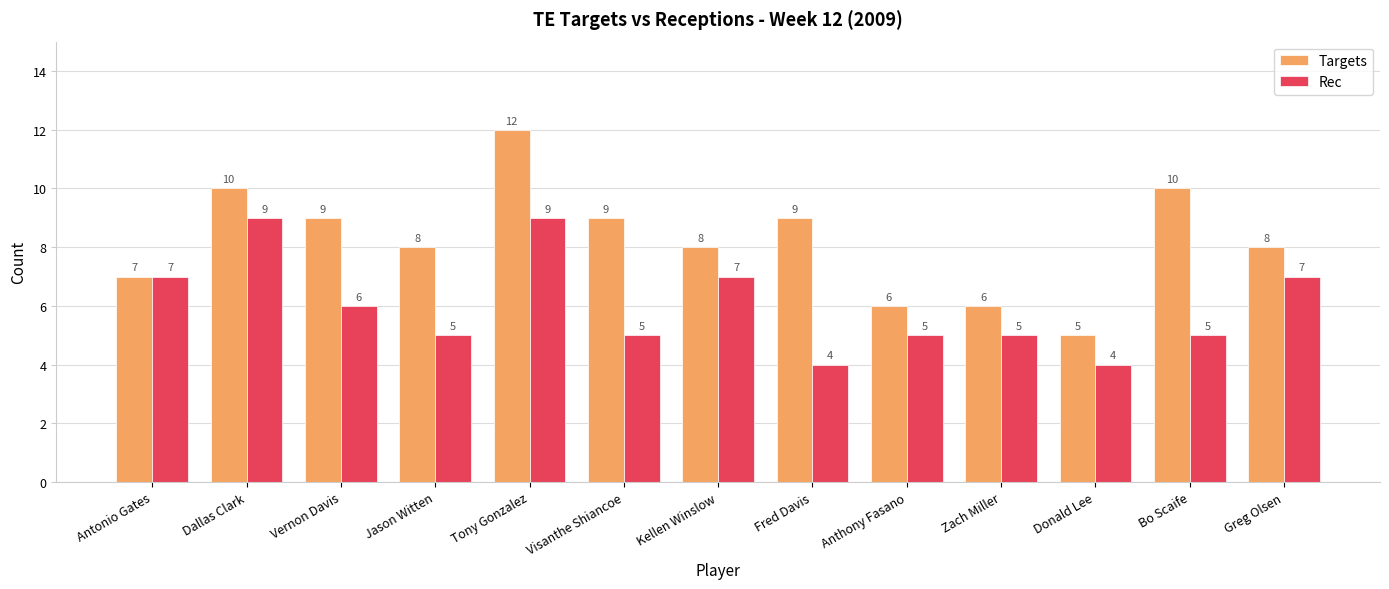

Reading left to right, extract all data points from this chart.

Targets: Antonio Gates=7	Dallas Clark=10	Vernon Davis=9	Jason Witten=8	Tony Gonzalez=12	Visanthe Shiancoe=9	Kellen Winslow=8	Fred Davis=9	Anthony Fasano=6	Zach Miller=6	Donald Lee=5	Bo Scaife=10	Greg Olsen=8
Rec: Antonio Gates=7	Dallas Clark=9	Vernon Davis=6	Jason Witten=5	Tony Gonzalez=9	Visanthe Shiancoe=5	Kellen Winslow=7	Fred Davis=4	Anthony Fasano=5	Zach Miller=5	Donald Lee=4	Bo Scaife=5	Greg Olsen=7